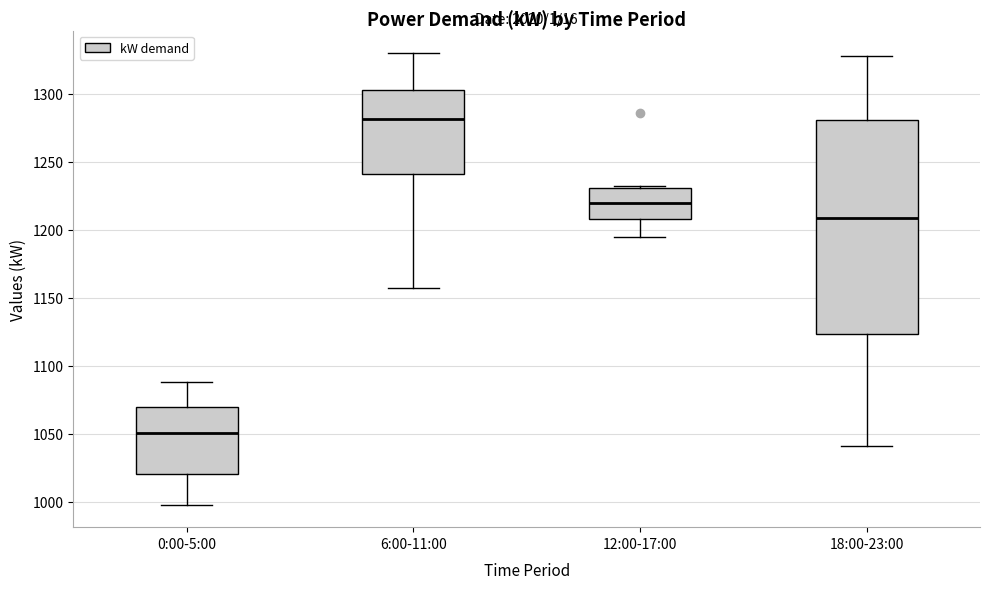

Reading left to right, transcribe this box plot: for each box, give where its median line is, the range the box spans, and where its two whiskers end, as read against the y-axis. The values are not printed on the chart, so give them approximately, as read against the axis.

0:00-5:00: median 1050, box 1020 to 1070, whiskers 1000 to 1090
6:00-11:00: median 1280, box 1240 to 1305, whiskers 1155 to 1330
12:00-17:00: median 1220, box 1210 to 1230, whiskers 1195 to 1230
18:00-23:00: median 1210, box 1125 to 1280, whiskers 1040 to 1330